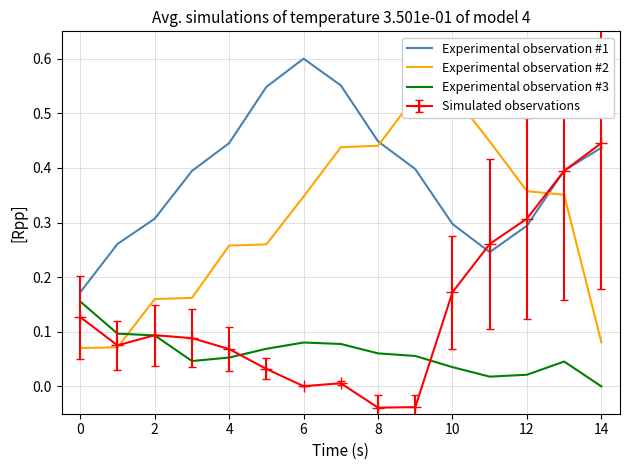

True or false: Experimental observation #3 and Experimental observation #1 intersect in this chart.

False